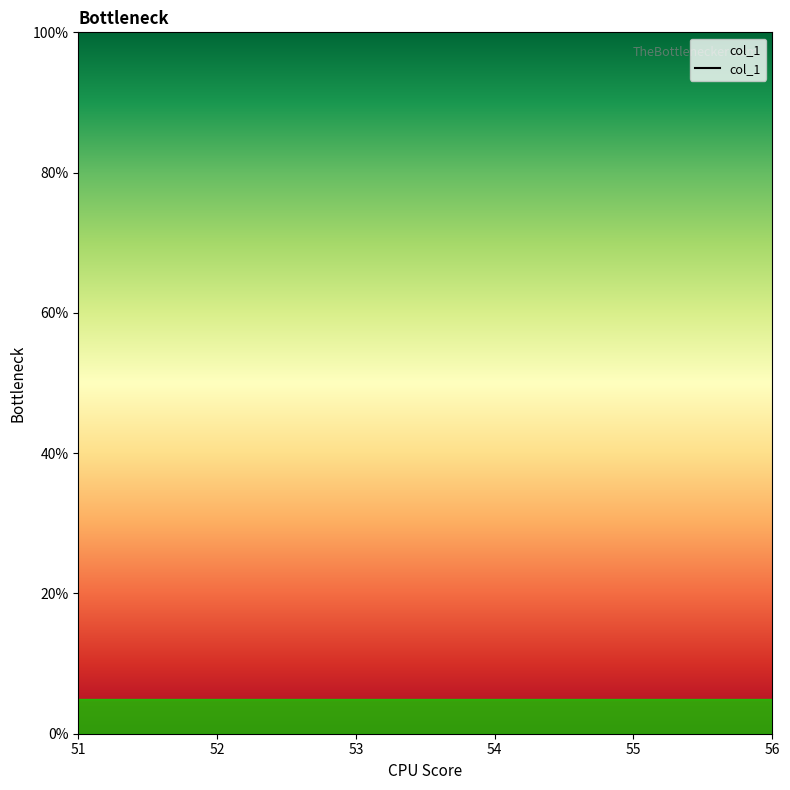

Is this an area chart (filled region under the line)?

No